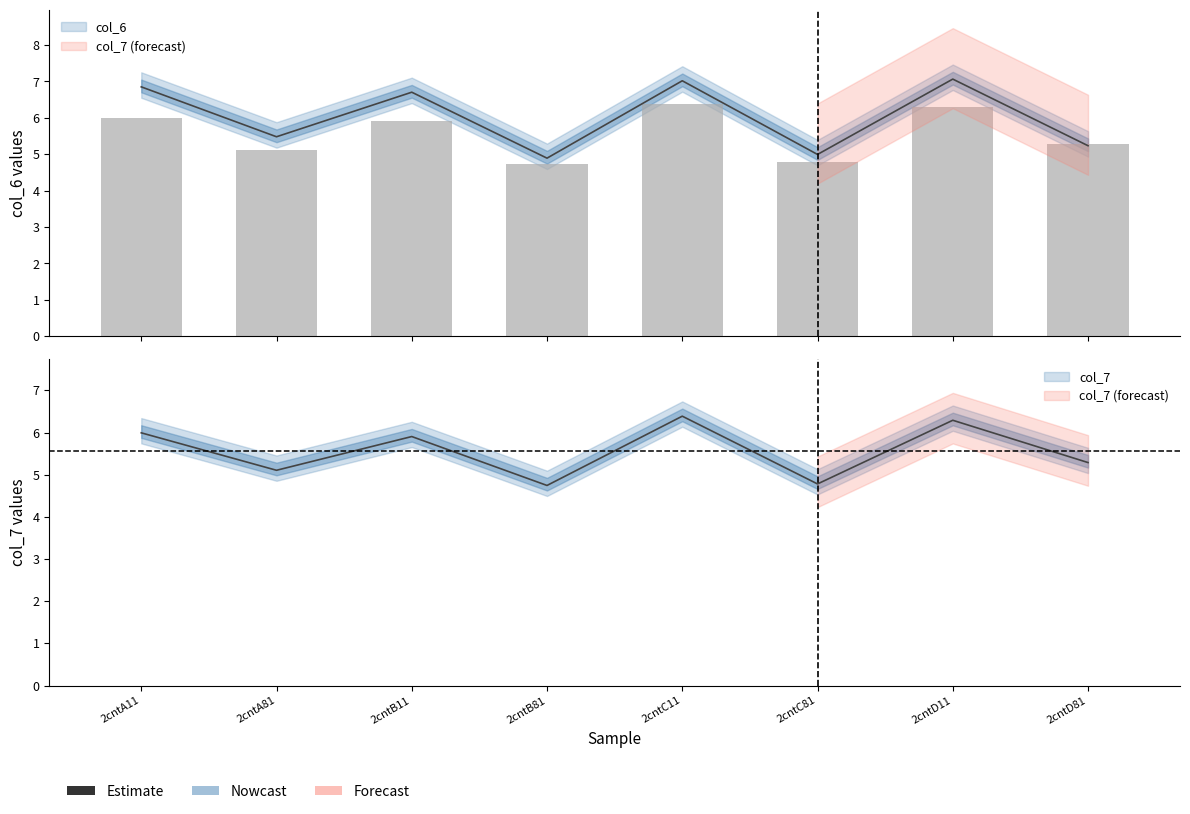

What is the label of the 4th bar from the right?

2cntC11